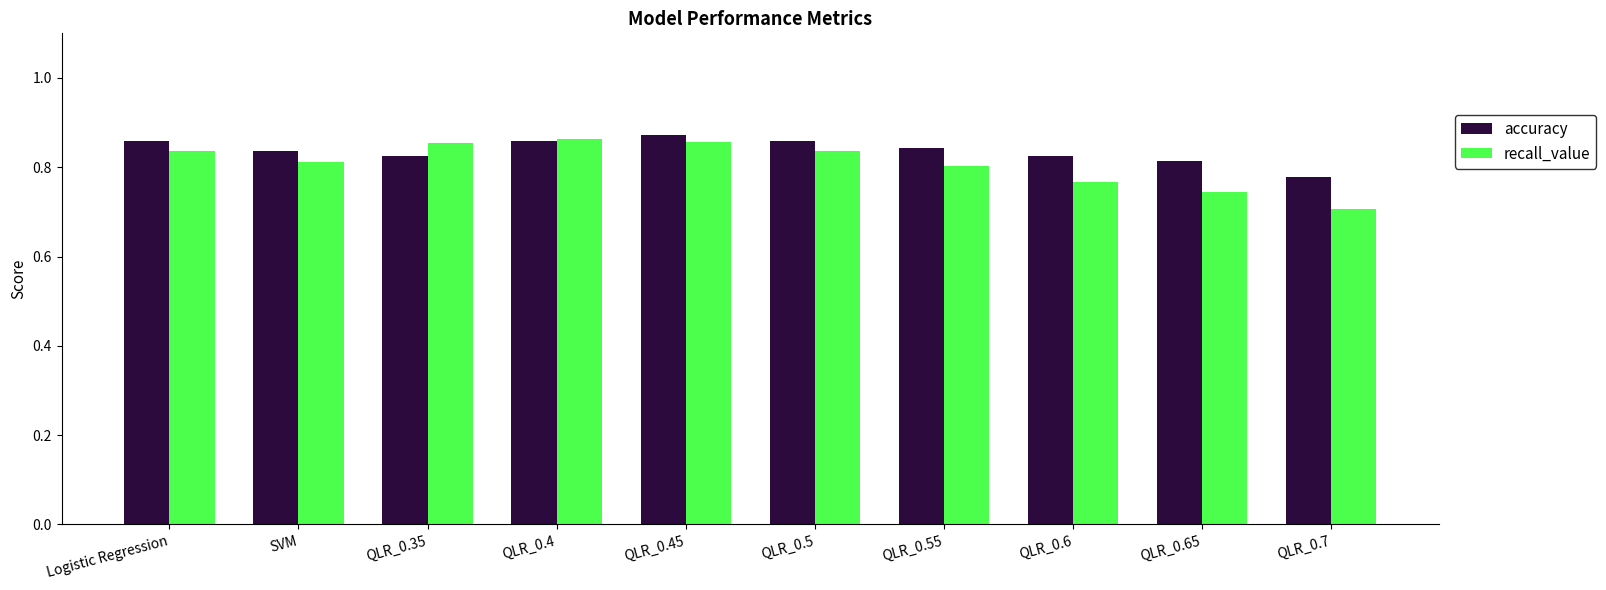

Which series has the widest spread of values?

recall_value